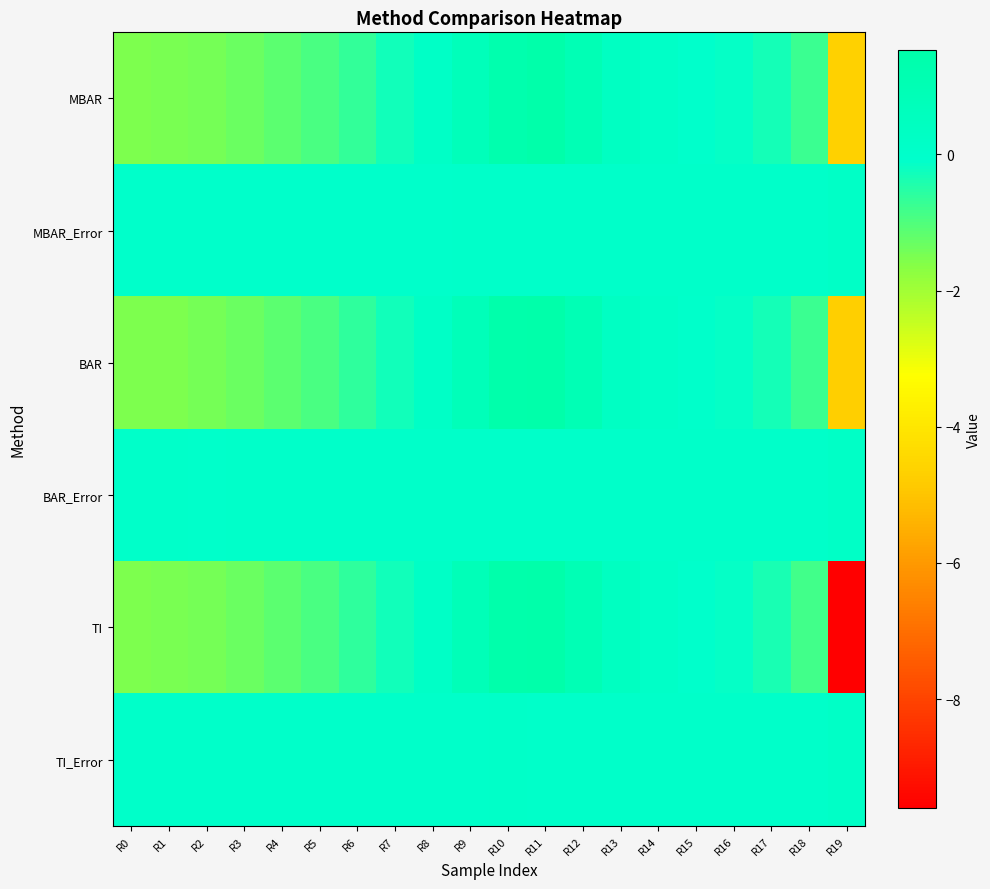

Which series has the largest total across all categories?

TI_Error